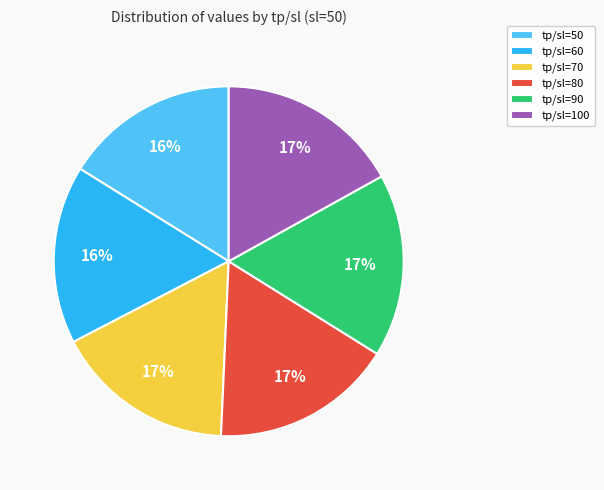

Does any single category account for the majority?

No